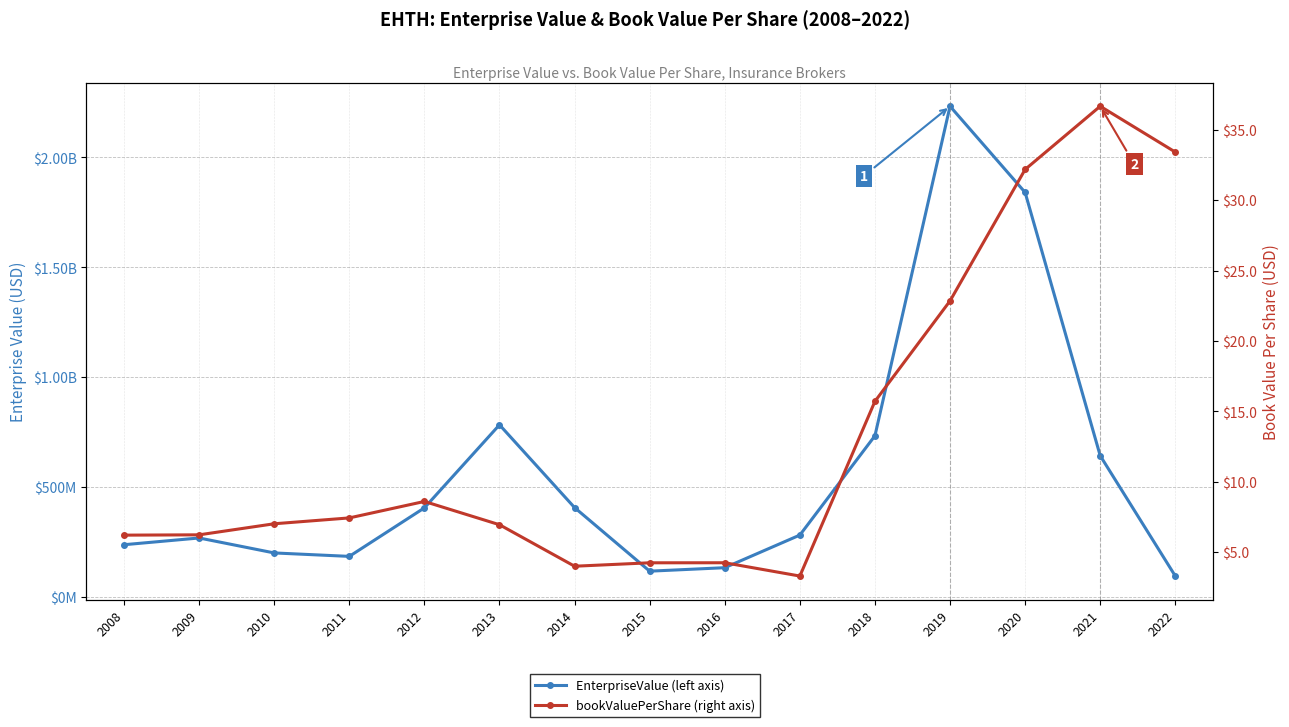

At how many categories does at least one series exceed 1098657386?

2